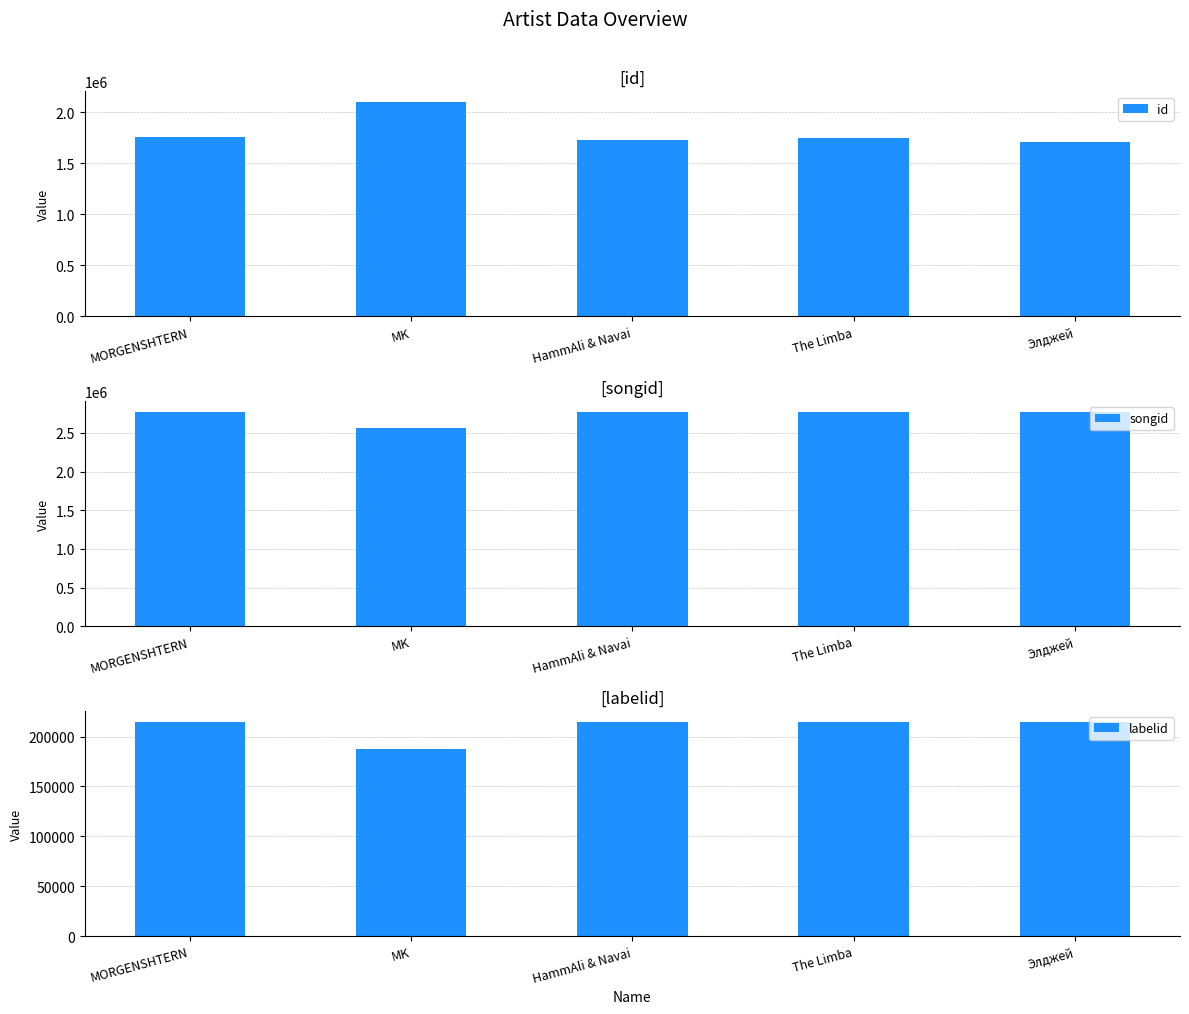

What is the maximum value shown in the chart?

2773324